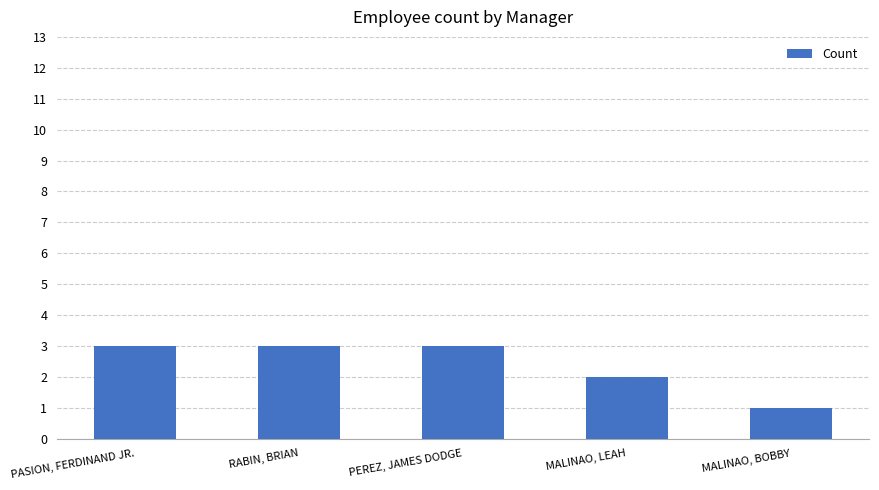

Count the values in the range 2 to 3.

4